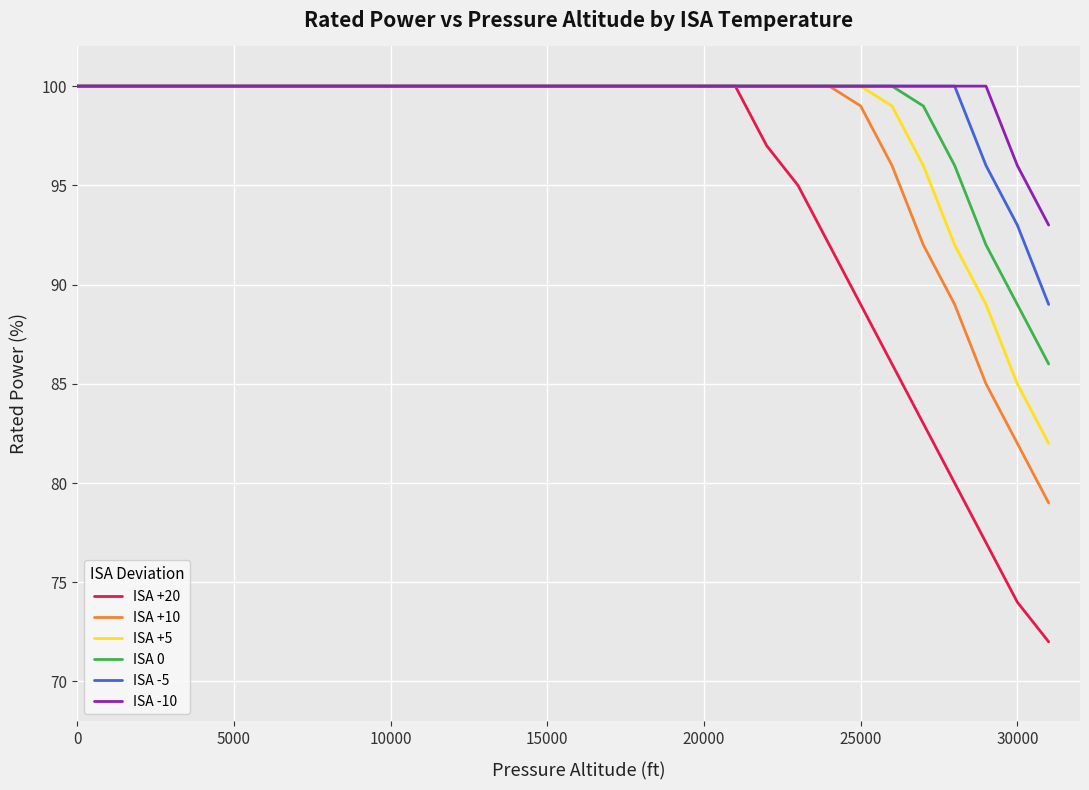

Which series has the largest range (max minus min)?

ISA +20